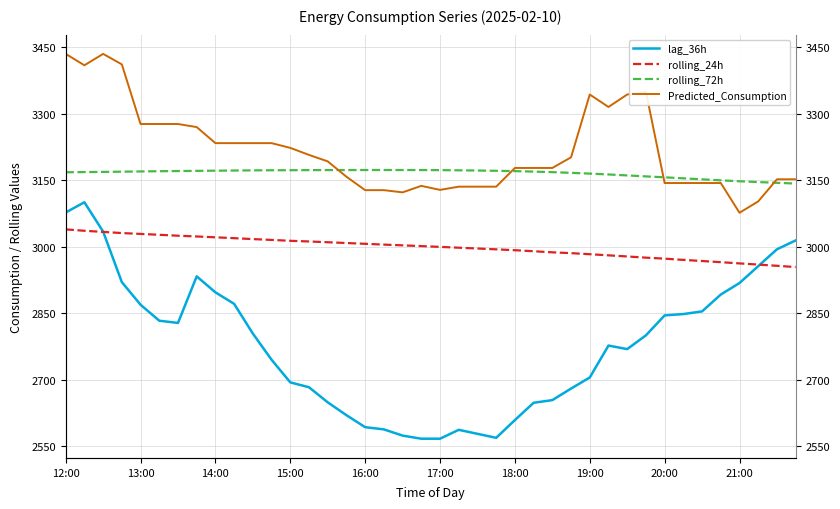

What is the difference between the second highest and second lowest values in the lag_36h series?

510.0